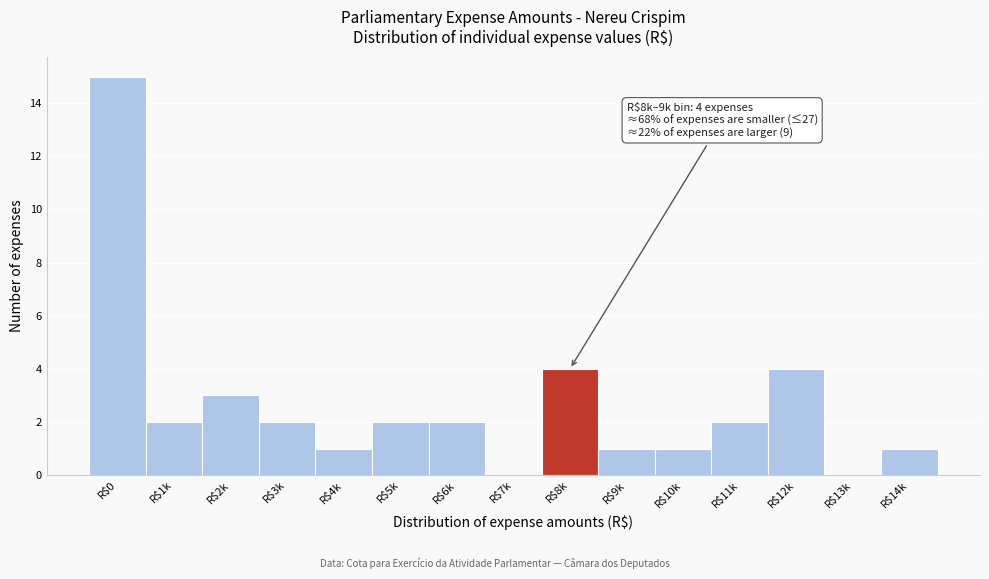

Which category has the highest value across all series?

R$0